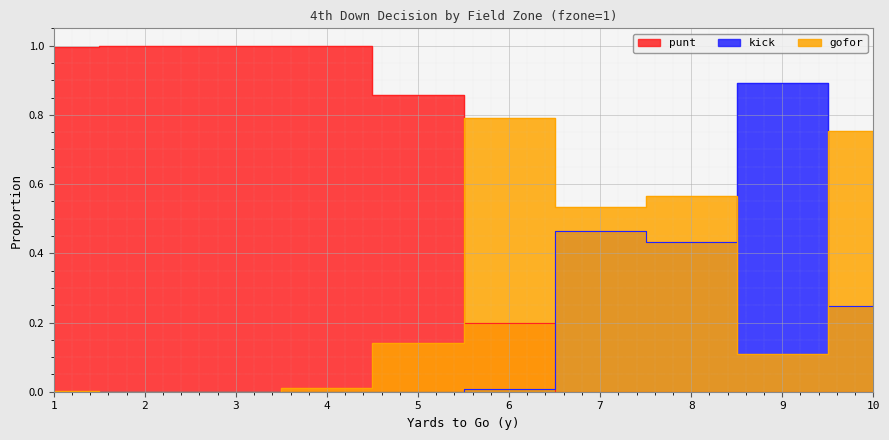

Is the value of kick at 1 greater than the value of gofor at 7?

No